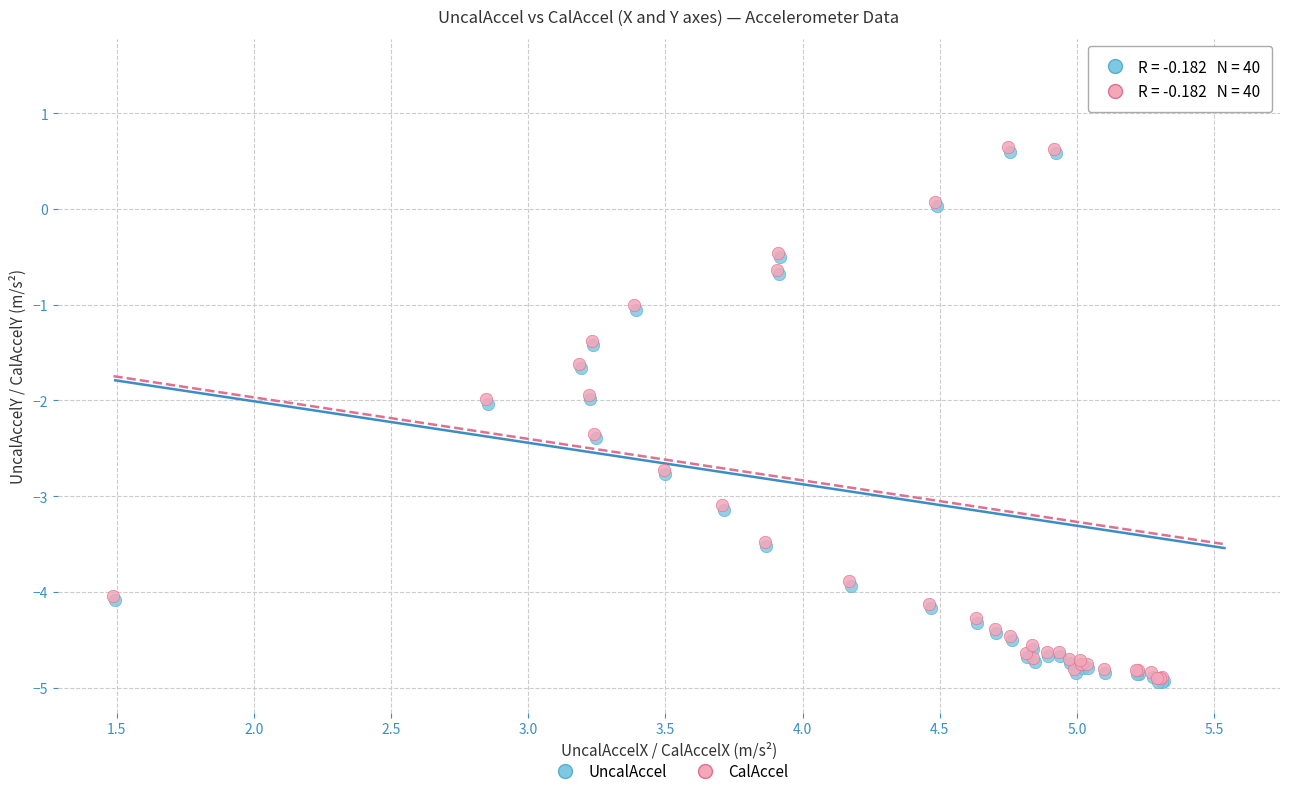

What are all the series names shown in the legend?

UncalAccel, CalAccel